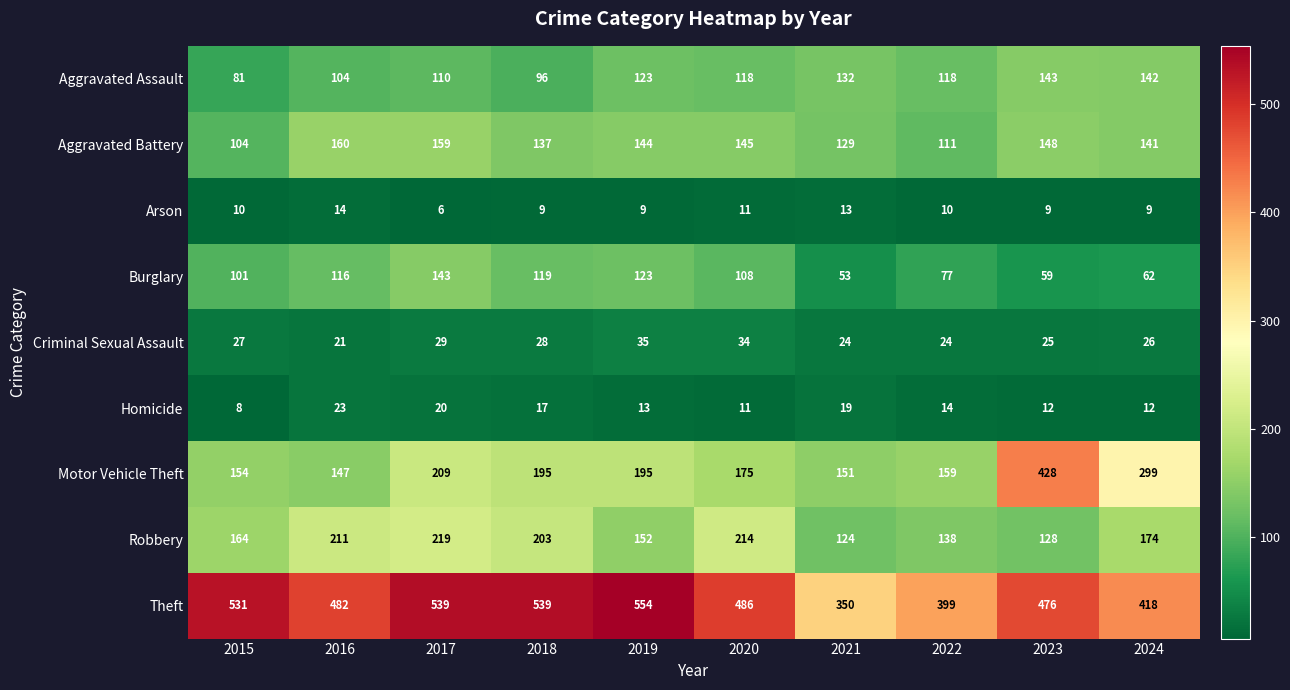

List the labels in order of Burglary value, largest first.

2017, 2019, 2018, 2016, 2020, 2015, 2022, 2024, 2023, 2021